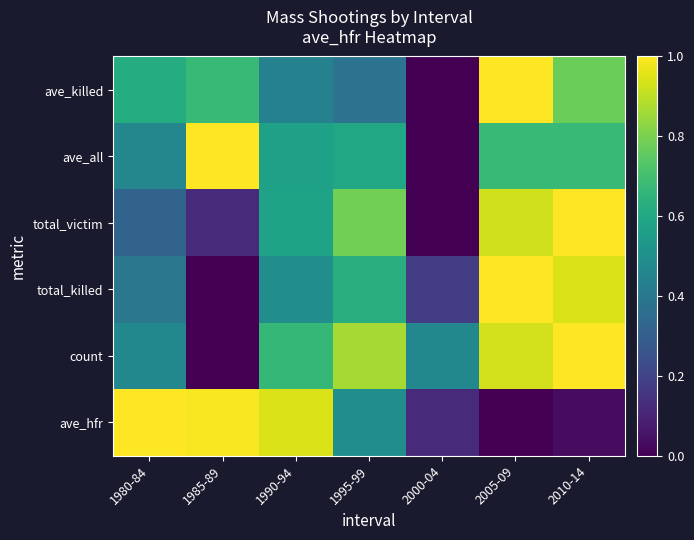

At which category is the sum across all series the highest?

2005-09